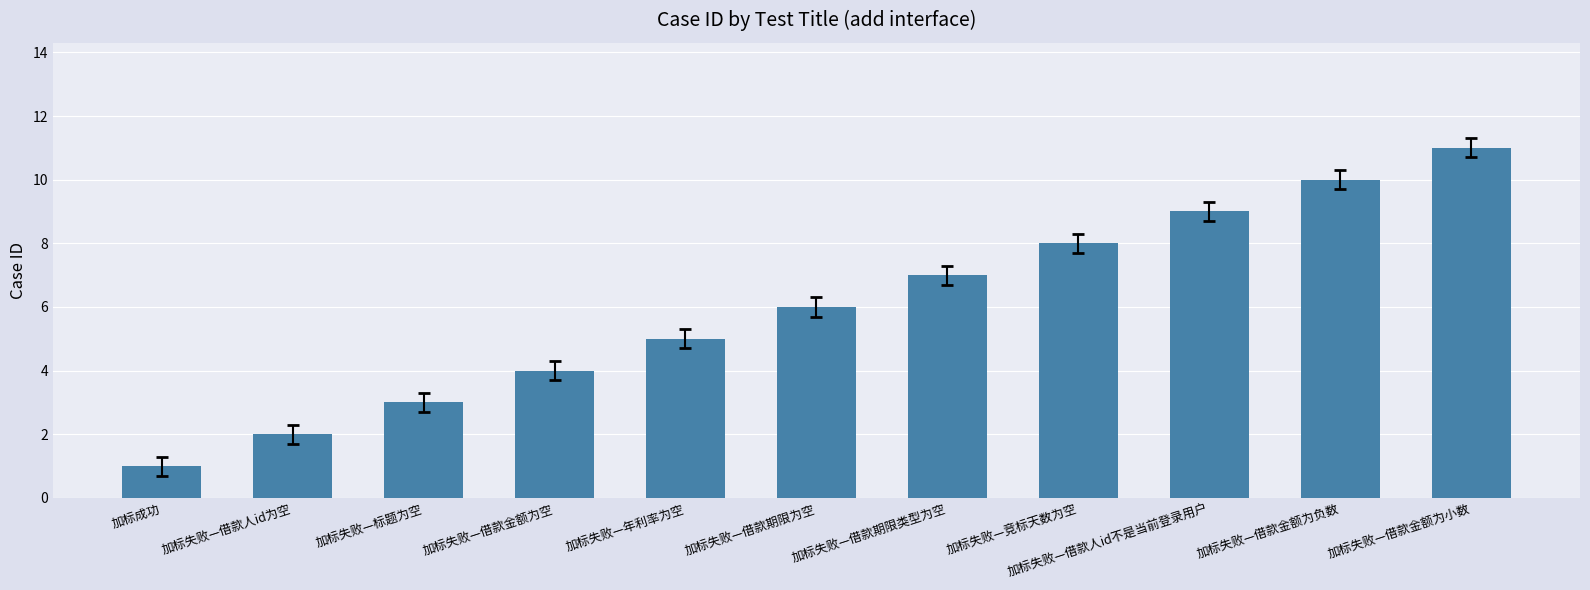

What value does the data have at 加标失败—借款期限为空?

6